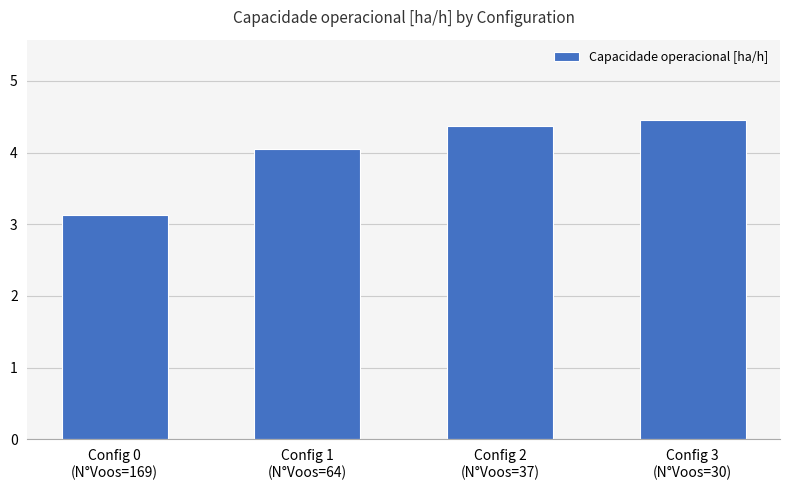

Which category has the highest value across all series?

Config 3
(N°Voos=30)